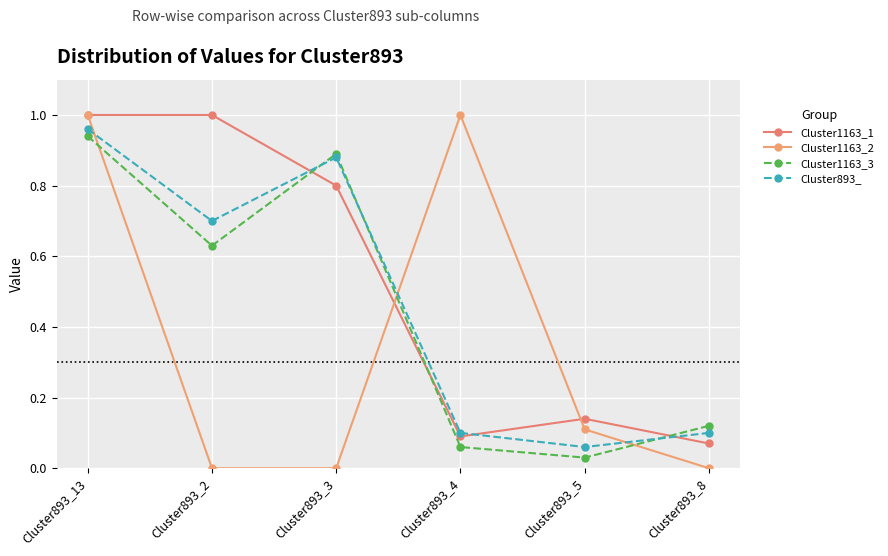

What are all the series names shown in the legend?

Cluster1163_1, Cluster1163_2, Cluster1163_3, Cluster893_